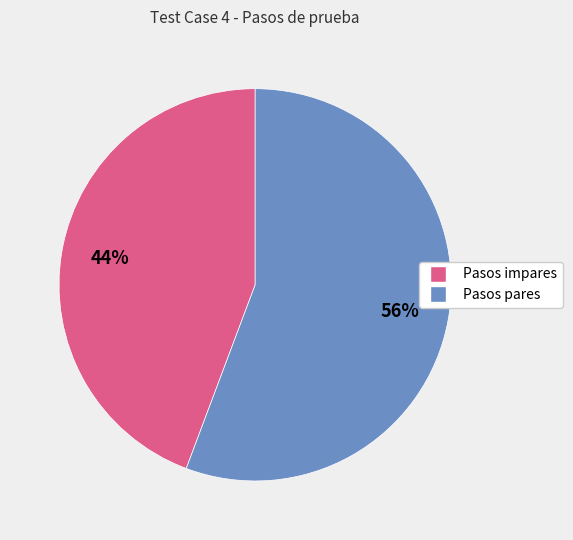

To the nearest percent, what is the average slice percentage?

50%